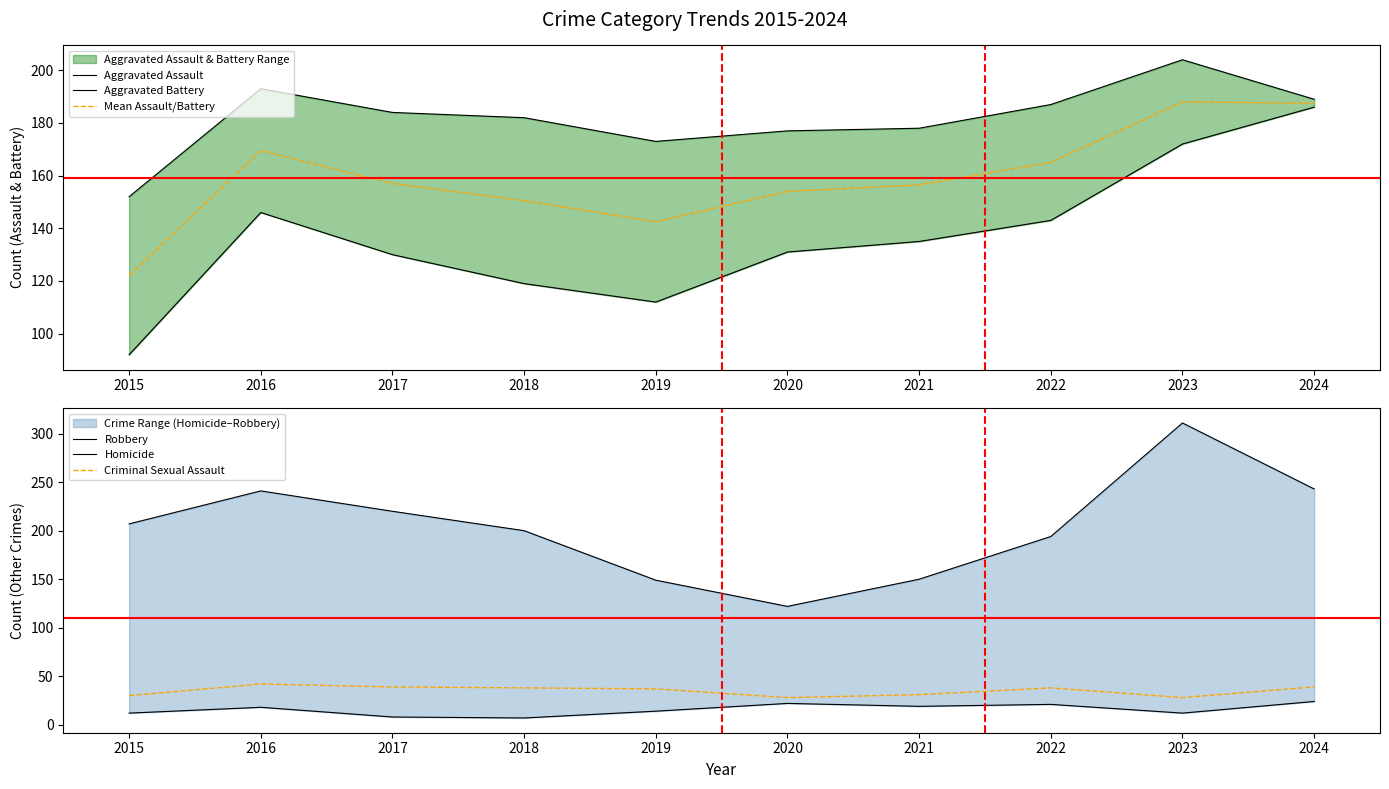

At which label does Robbery first exceed 207?

2016